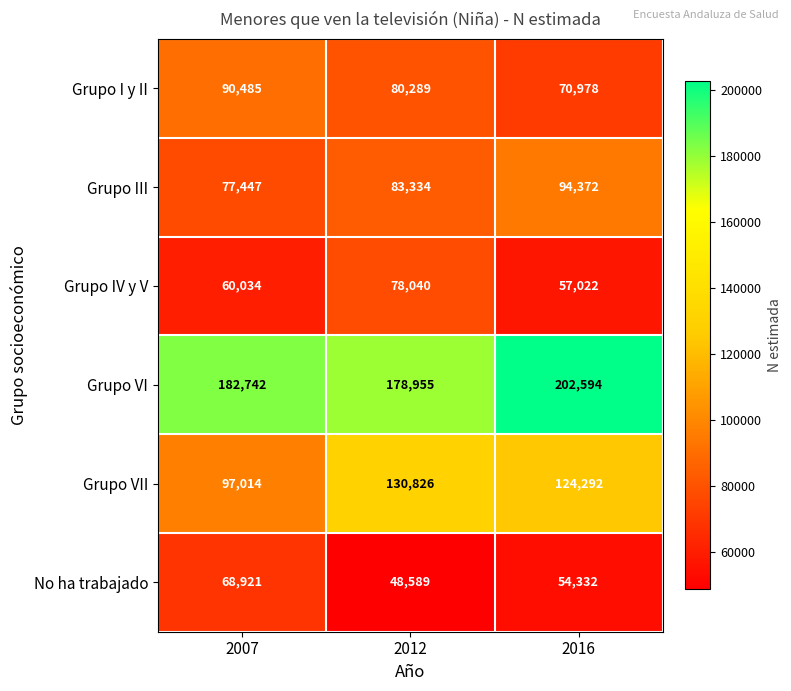

Reading left to right, transcribe all the data shown in this chart.

Grupo I y II: 90485	80289	70978
Grupo III: 77447	83334	94372
Grupo IV y V: 60034	78040	57022
Grupo VI: 182742	178955	202594
Grupo VII: 97014	130826	124292
No ha trabajado: 68921	48589	54332